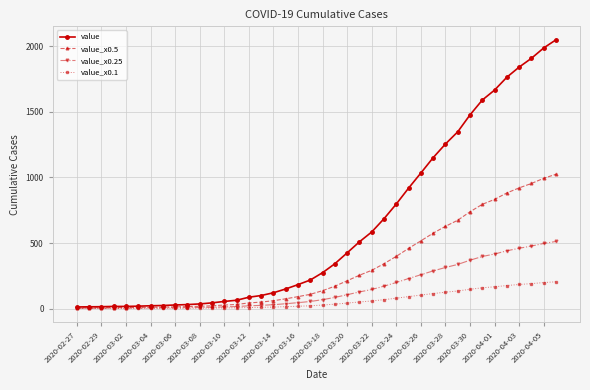

Which series has the largest total across all categories?

value